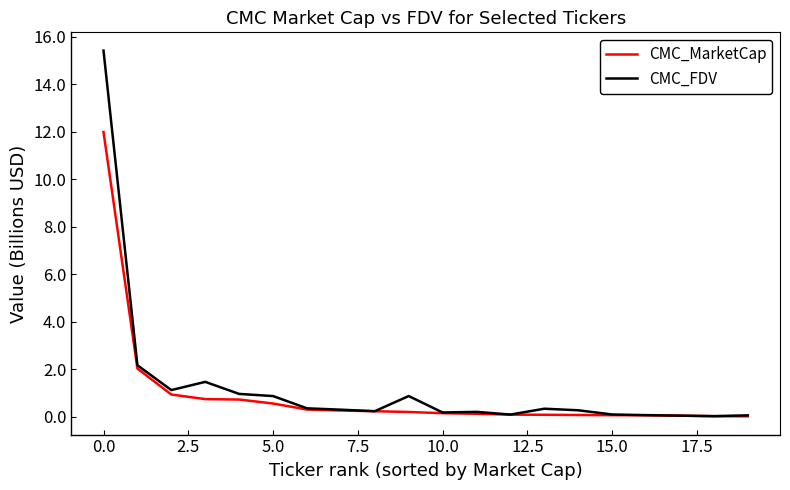

What is the difference between the maximum and minimum values in the CMC_MarketCap series?

12.0